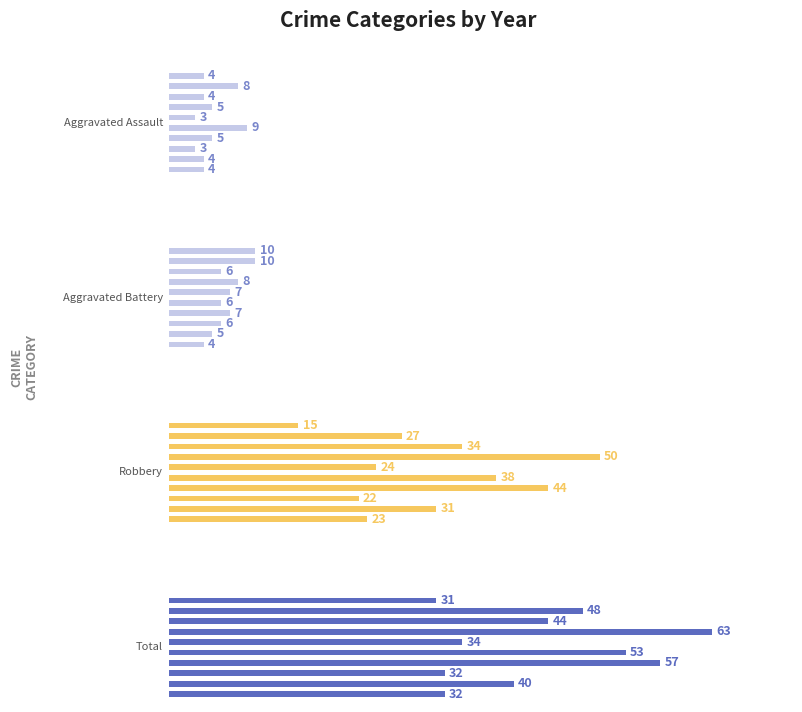

What is the minimum value for Aggravated Battery?

4